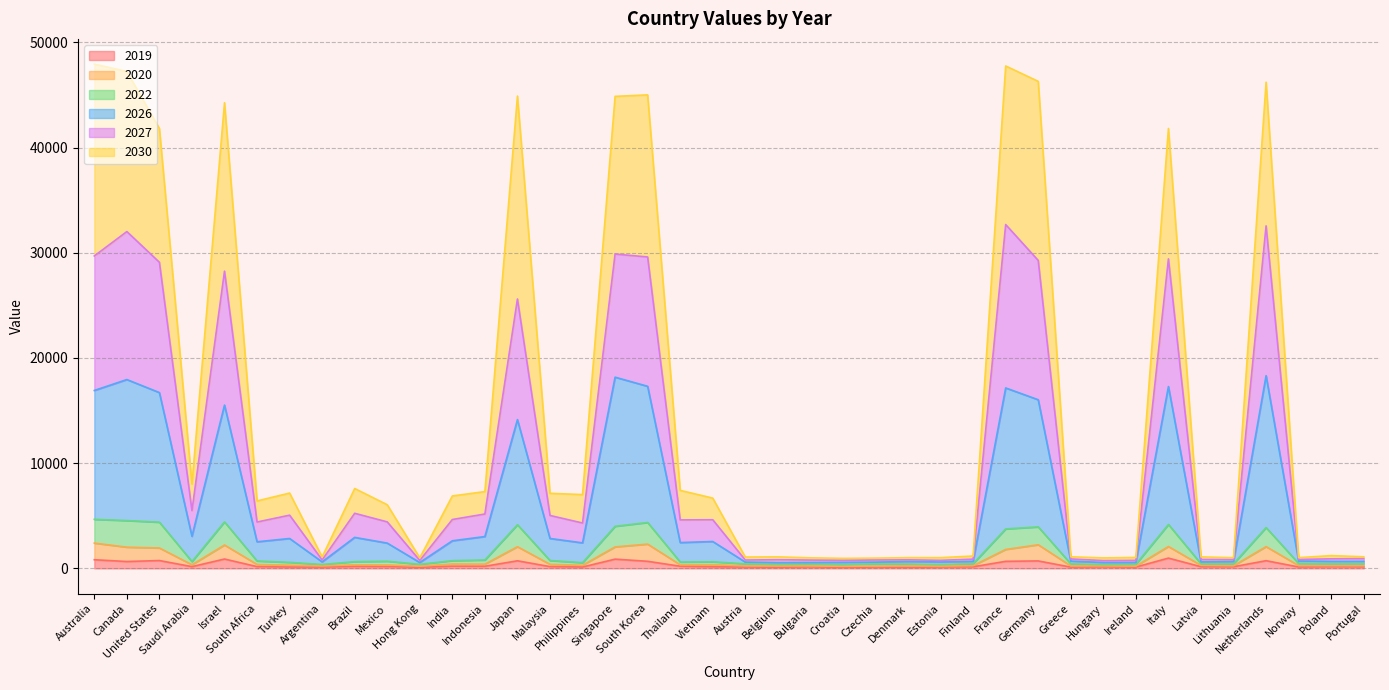

At which category does the chart reach its peak across all series?

Australia